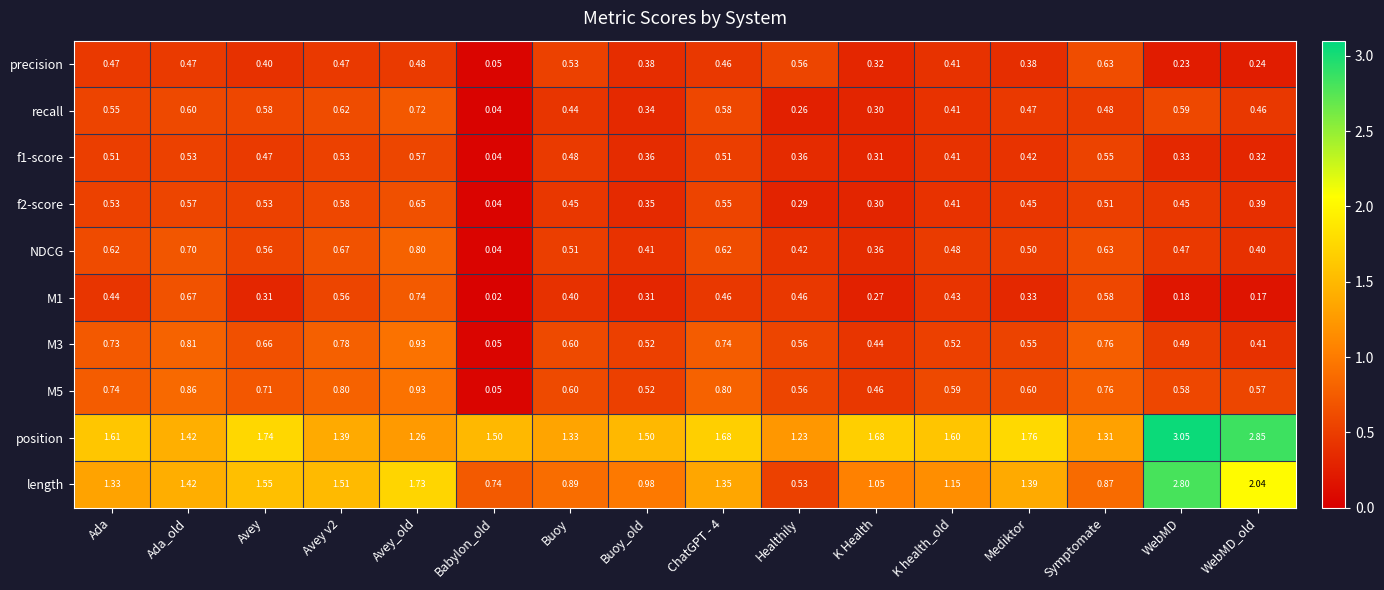

At which category is the sum across all series the highest?

WebMD